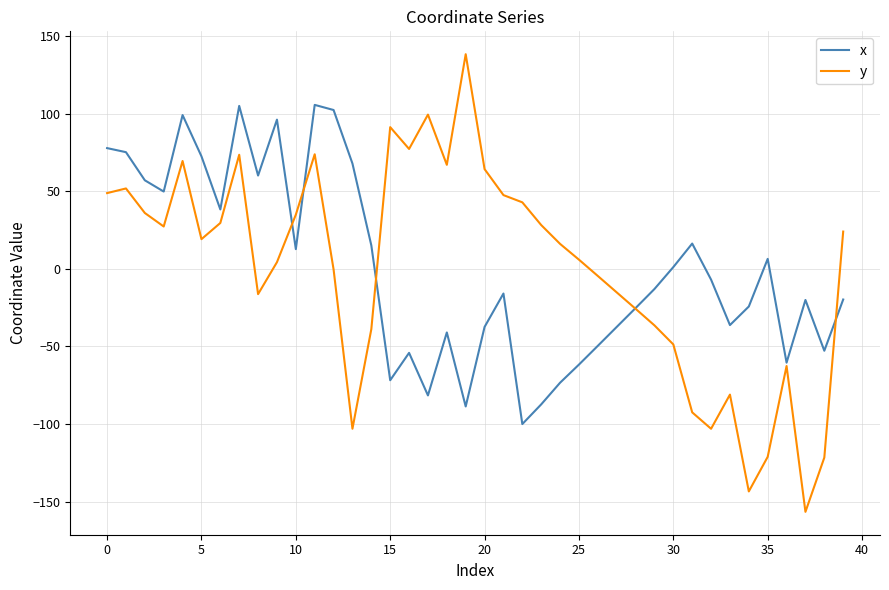

What is the smallest value displayed?

-156.5